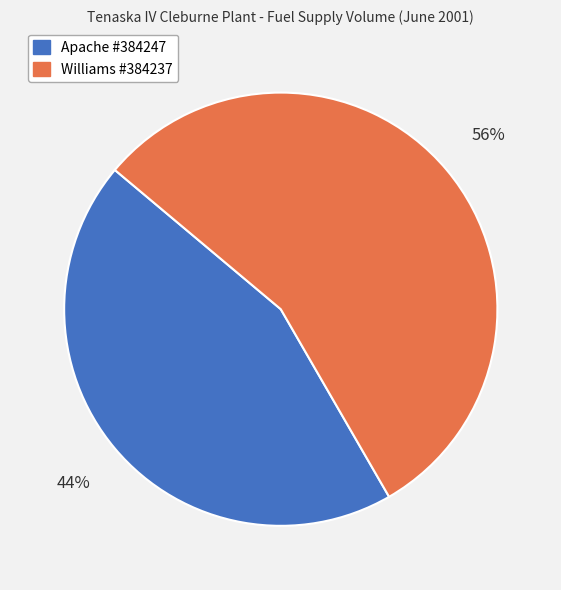

How many segments does this pie chart have?

2